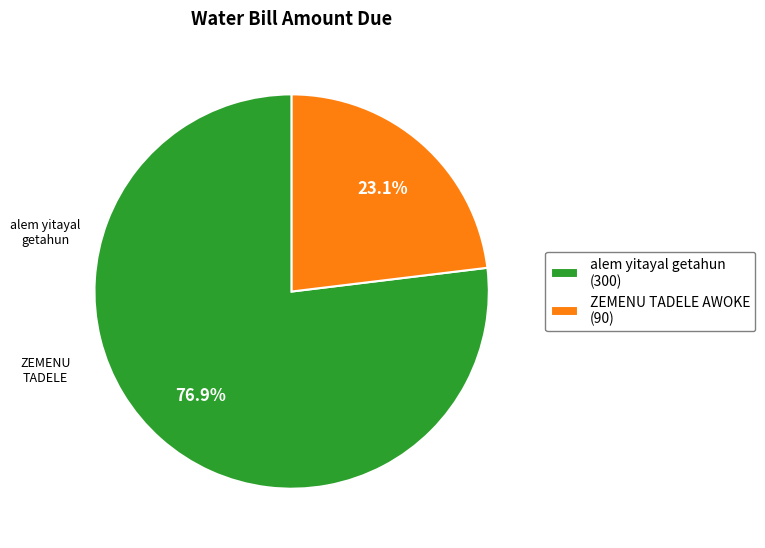

To the nearest percent, what portion does alem yitayal getahun represent?

77%